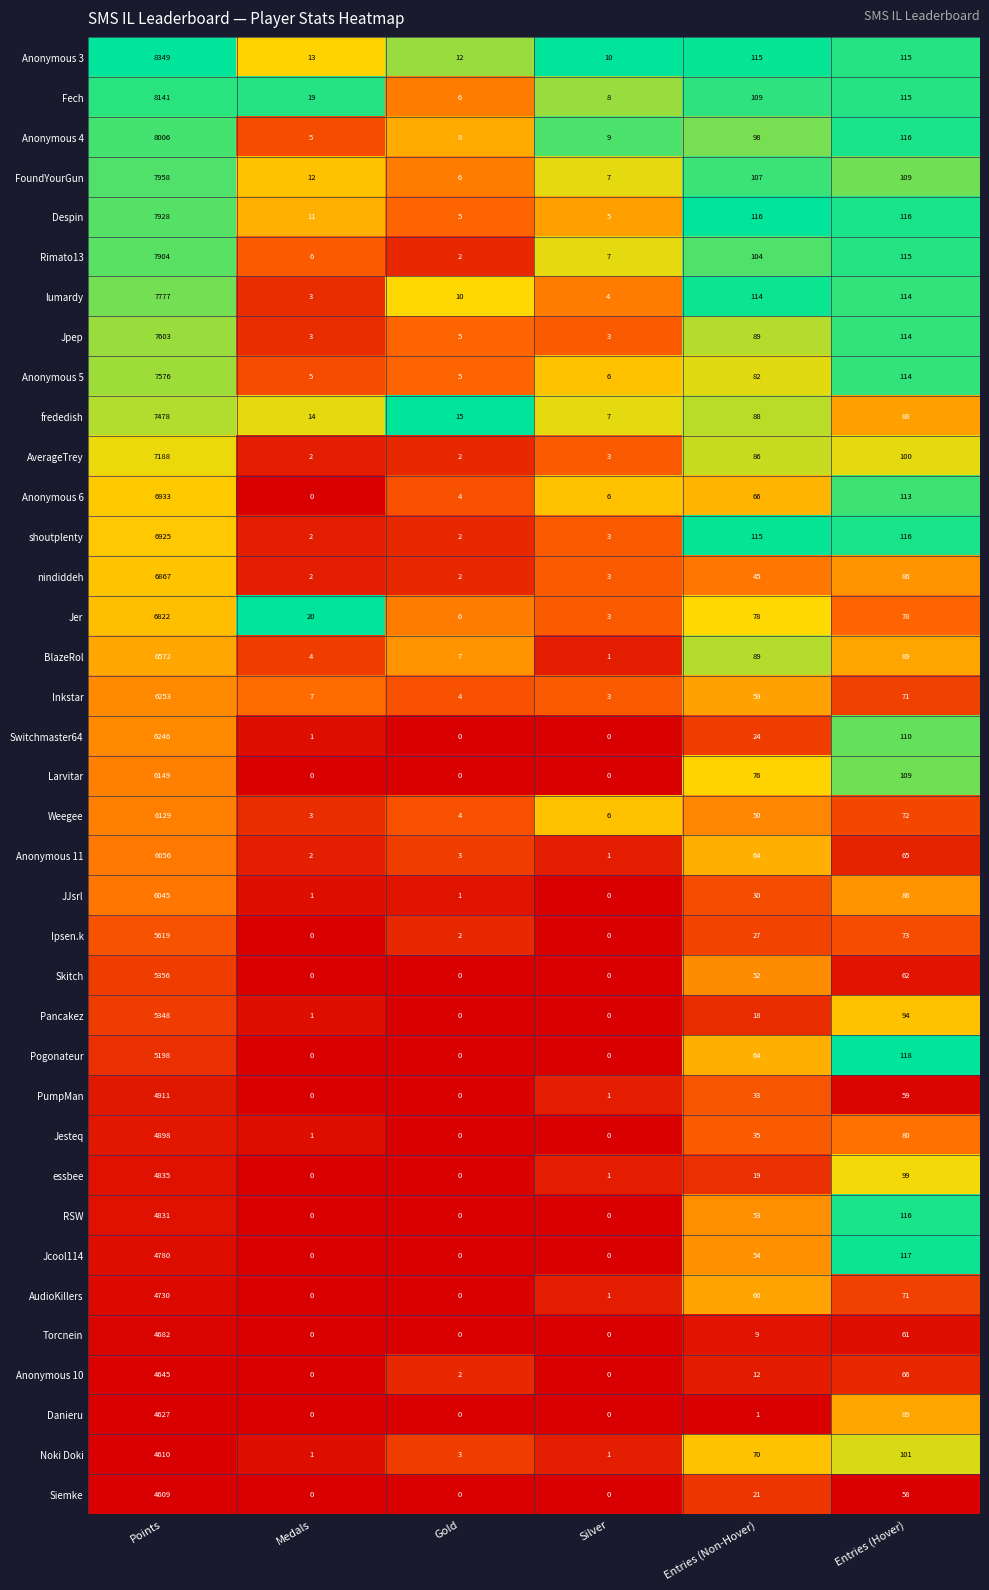

Is the value of Pancakez at Medals greater than the value of frededish at Entries (Hover)?

No